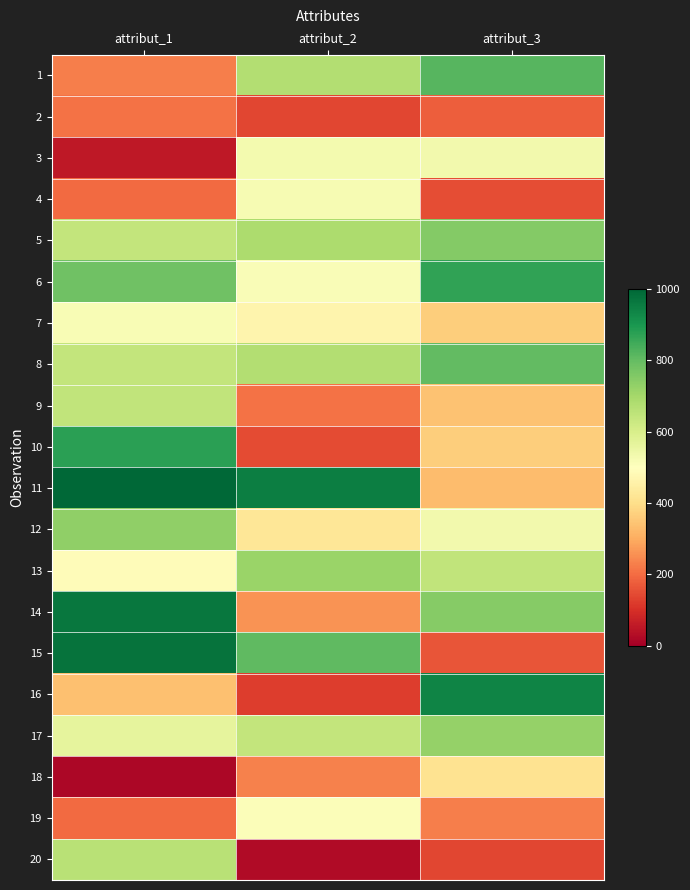

At attribut_3, list the series in order from smallest to largest.

20, 4, 15, 2, 19, 11, 9, 7, 10, 18, 12, 3, 13, 17, 14, 5, 8, 1, 6, 16